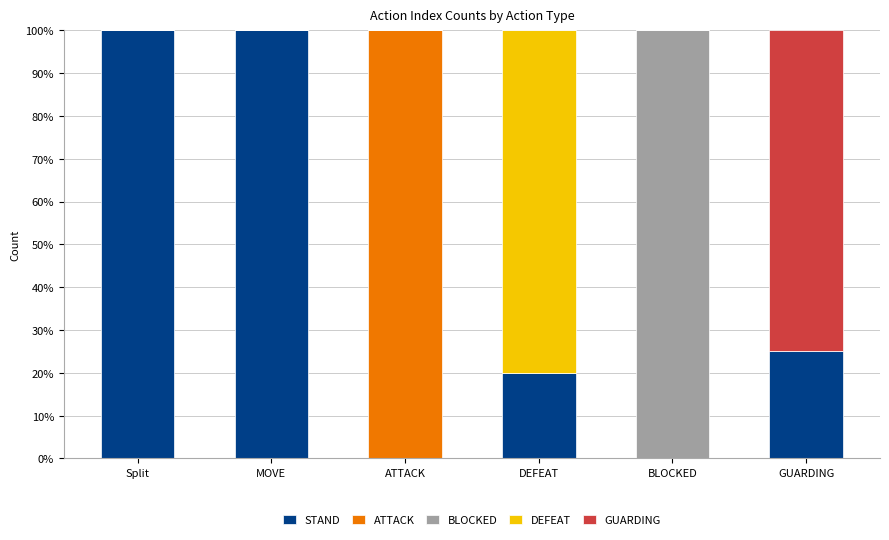

What is the maximum value for STAND?

100